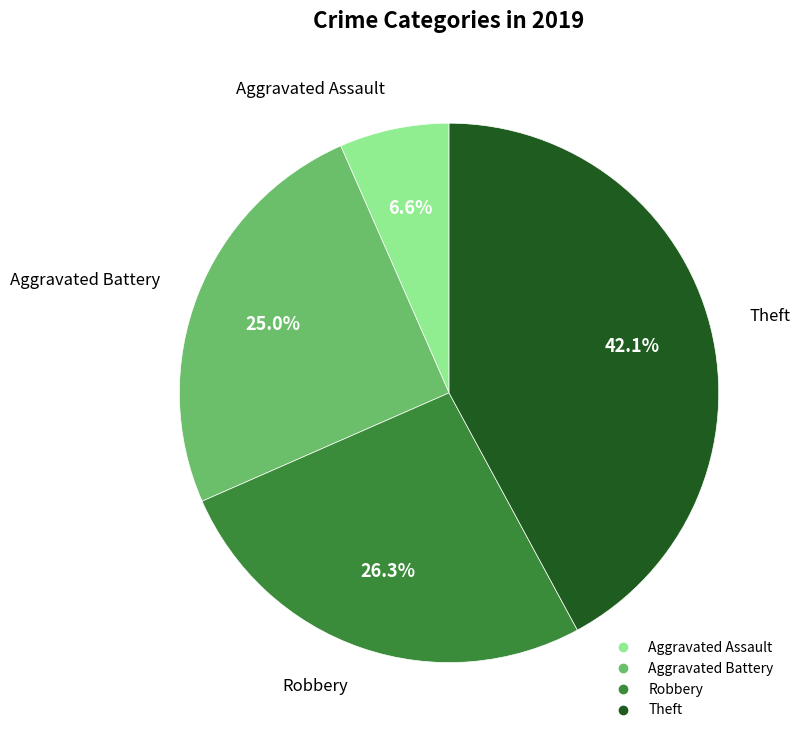

The Aggravated Assault slice represents 7% of the pie. True or false?

True